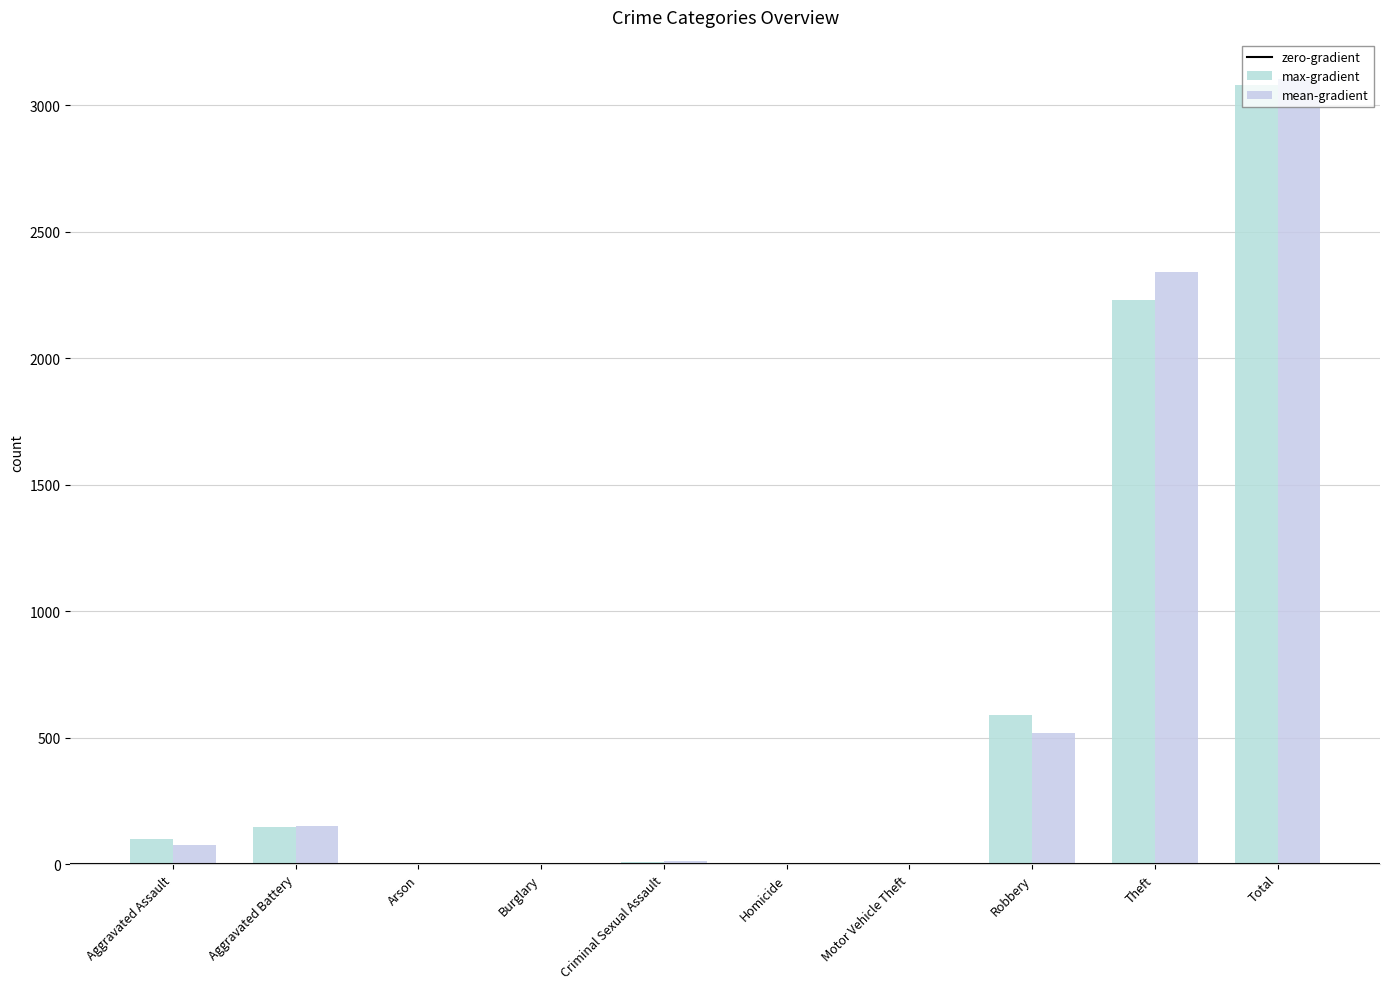

Reading left to right, list all the values displayed in this chart.

max-gradient: 98	148	1	1	8	2	1	591	2230	3080
mean-gradient: 77	152	1	0	11	1	1	520	2342	3105